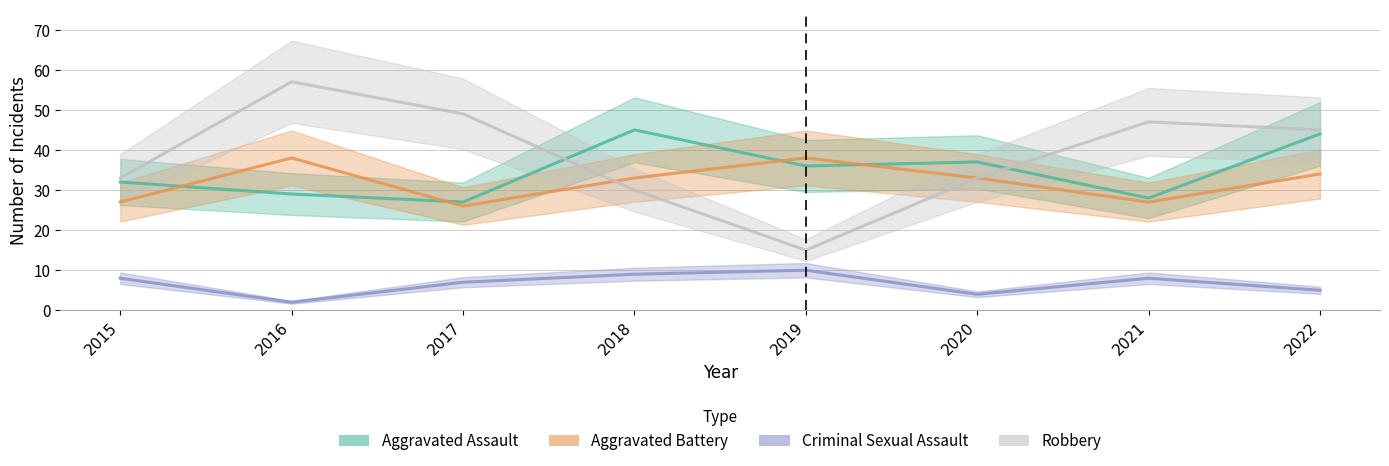

Where is the first local maximum for Criminal Sexual Assault?

2019